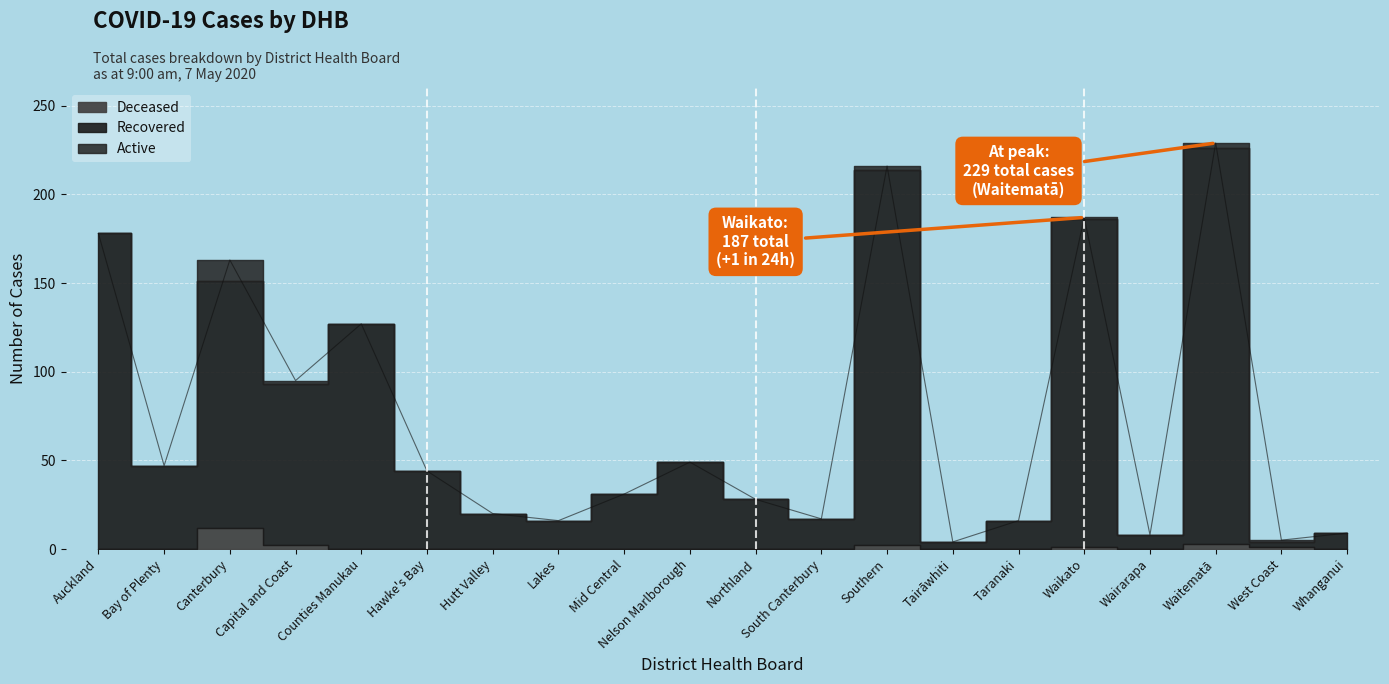

Reading left to right, list all the values displayed in this chart.

Active: Auckland=21	Bay of Plenty=0	Canterbury=17	Capital and Coast=1	Counties Manukau=13	Hawke's Bay=11	Hutt Valley=4	Lakes=0	Mid Central=0	Nelson Marlborough=3	Northland=4	South Canterbury=3	Southern=9	Tairāwhiti=0	Taranaki=0	Waikato=20	Wairarapa=0	Waitematā=30	West Coast=0	Whanganui=0
Recovered: Auckland=157	Bay of Plenty=47	Canterbury=134	Capital and Coast=92	Counties Manukau=114	Hawke's Bay=33	Hutt Valley=16	Lakes=16	Mid Central=31	Nelson Marlborough=46	Northland=24	South Canterbury=14	Southern=205	Tairāwhiti=4	Taranaki=16	Waikato=166	Wairarapa=8	Waitematā=196	West Coast=4	Whanganui=9
Deceased: Auckland=0	Bay of Plenty=0	Canterbury=12	Capital and Coast=2	Counties Manukau=0	Hawke's Bay=0	Hutt Valley=0	Lakes=0	Mid Central=0	Nelson Marlborough=0	Northland=0	South Canterbury=0	Southern=2	Tairāwhiti=0	Taranaki=0	Waikato=1	Wairarapa=0	Waitematā=3	West Coast=1	Whanganui=0